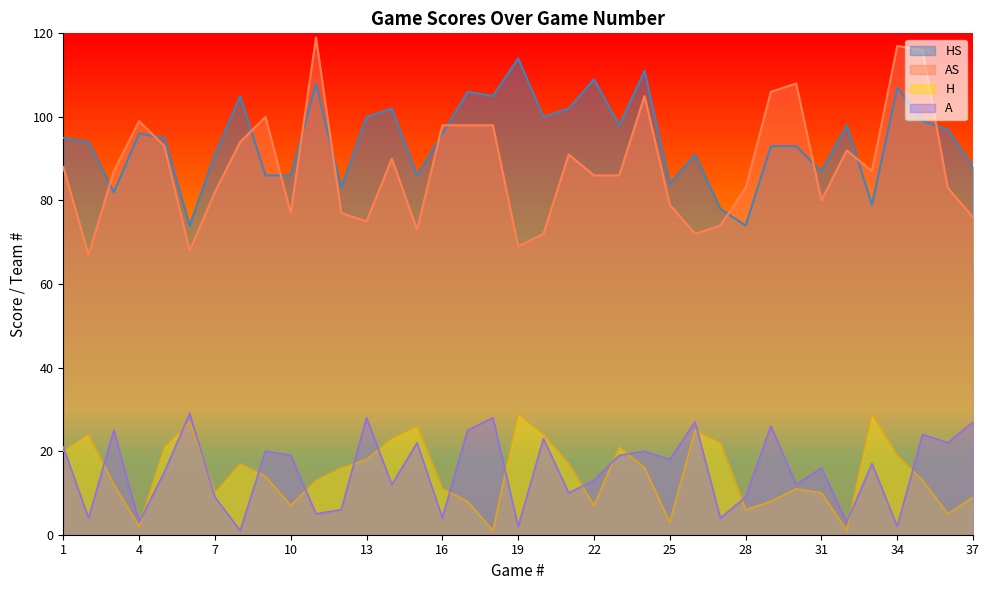

True or false: H and AS intersect in this chart.

False